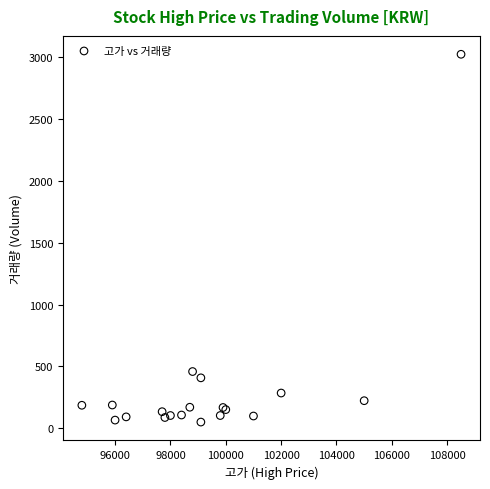

What Y value in the scatter plot is closest to 1537?

458